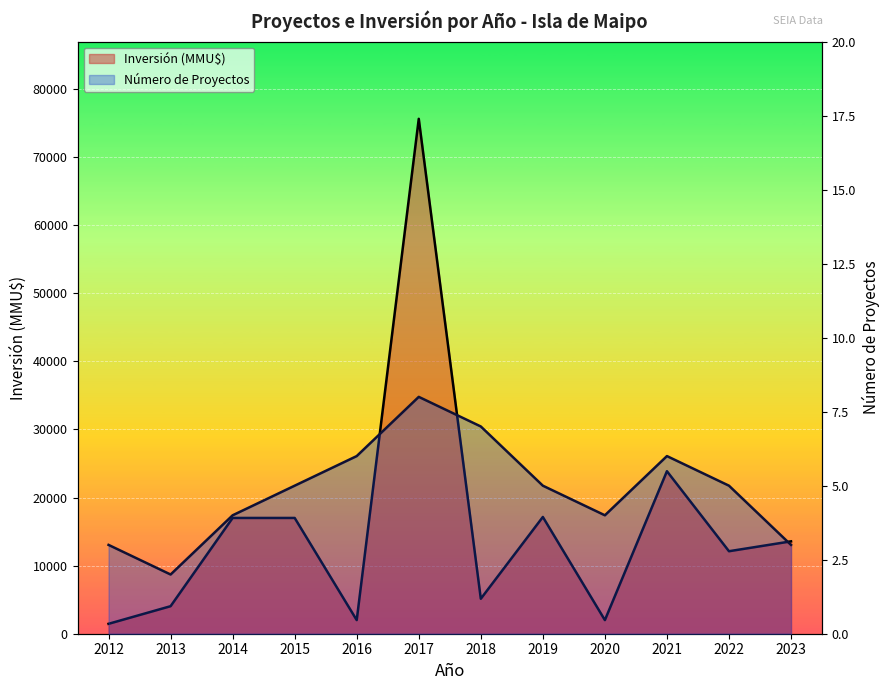

What are all the series names shown in the legend?

Número de Proyectos, Inversión (MMU$)